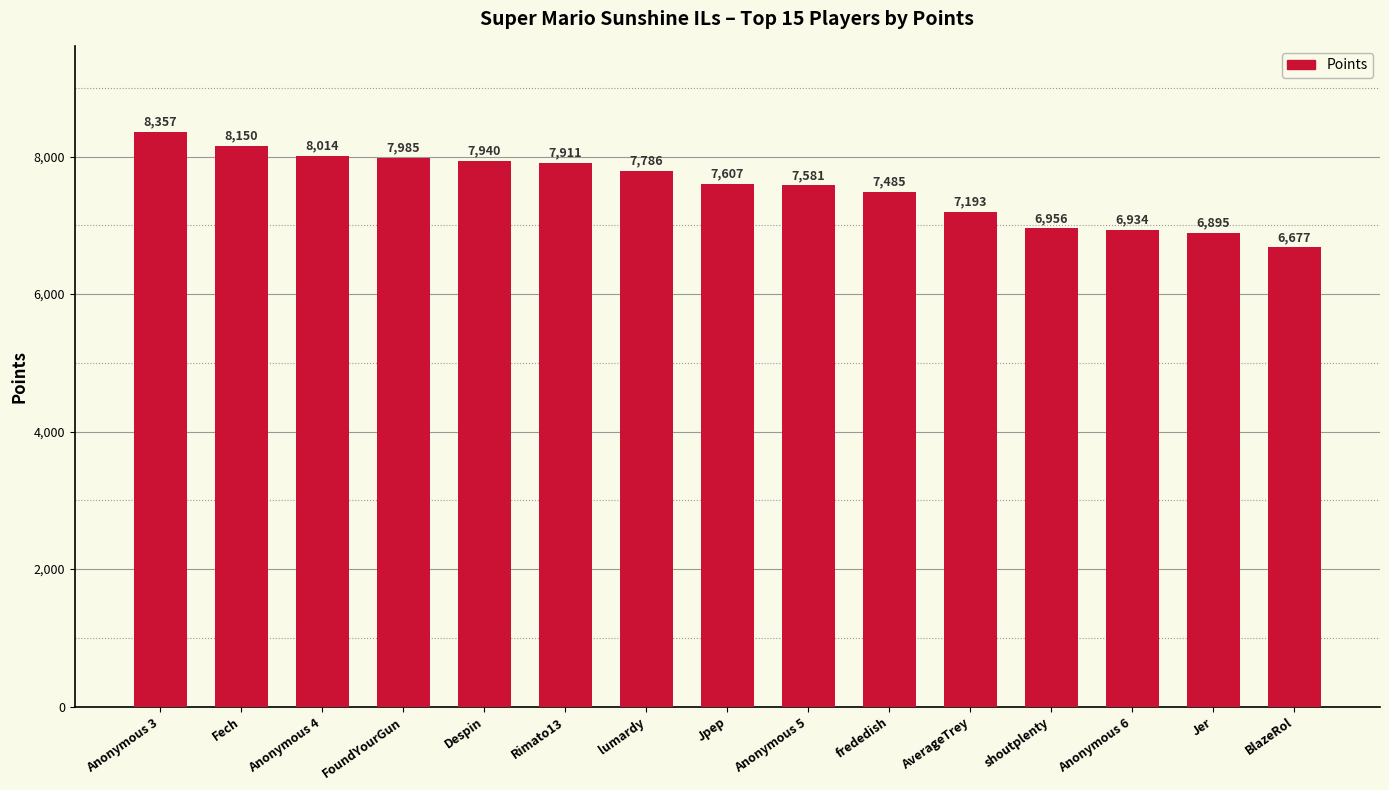

Which has a higher value, frededish or shoutplenty?

frededish